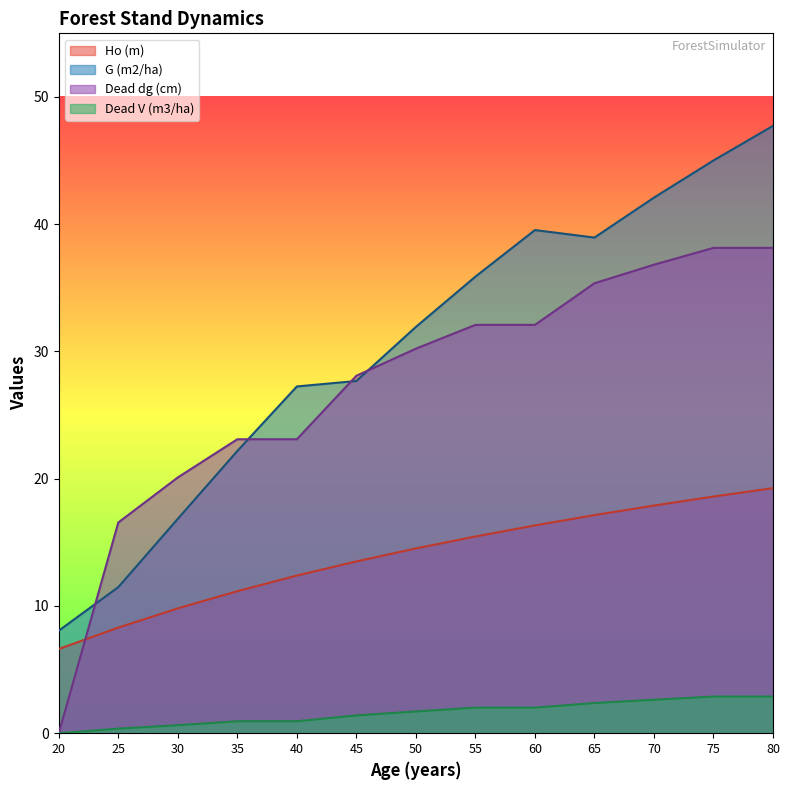

What is the difference between the highest and lowest values at 40?

26.3